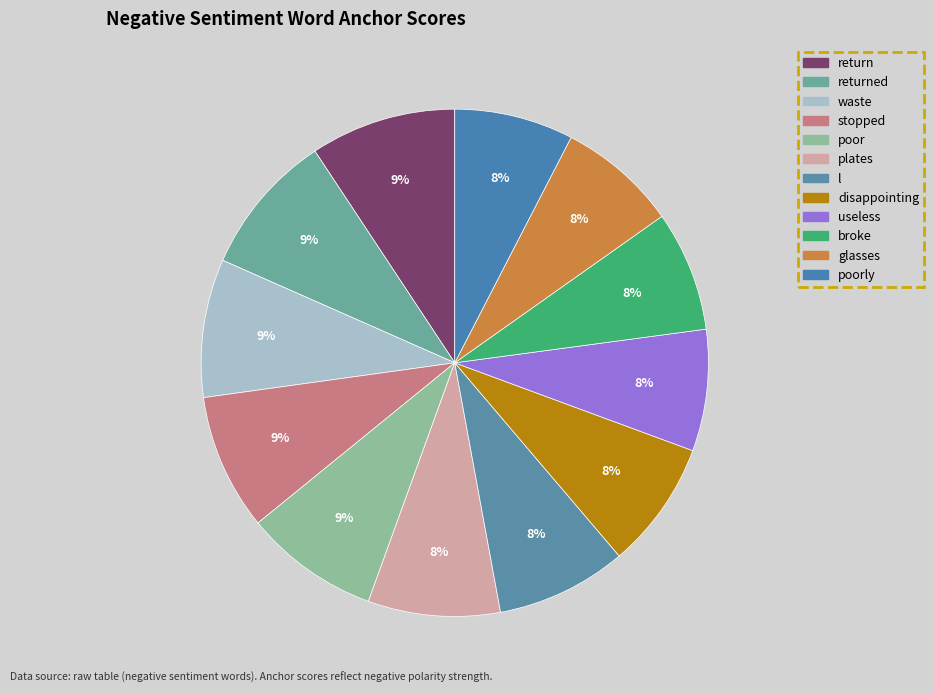

How many segments does this pie chart have?

12